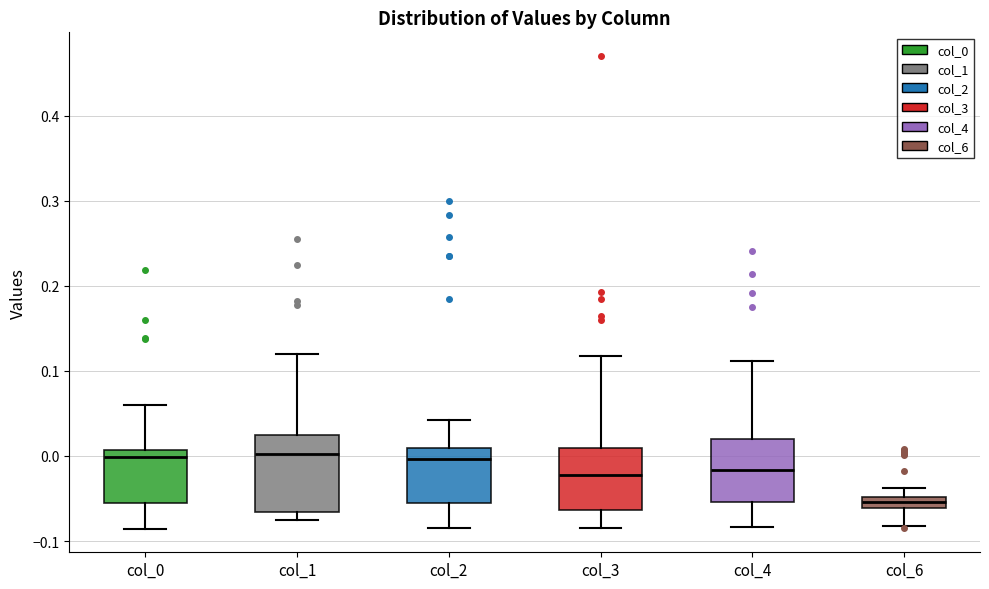

Comparing the boxes themselves (not the whiskers), which one is the tallest?

col_1